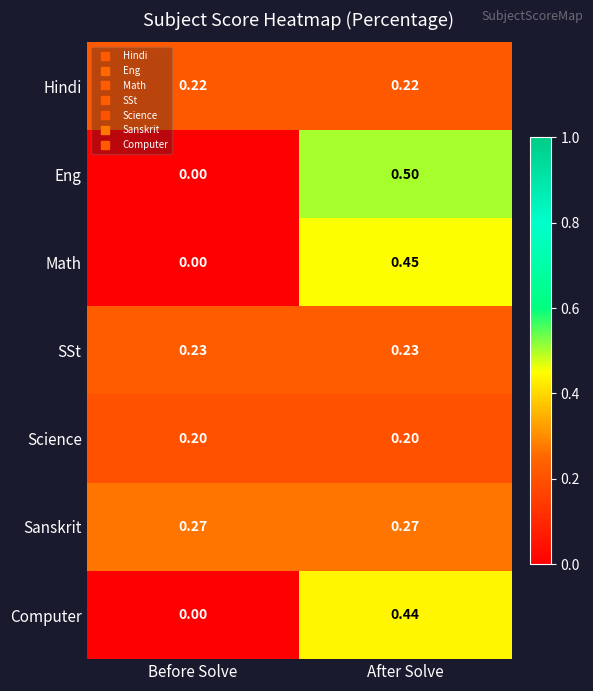

Which series changed the most between Before Solve and After Solve?

Eng